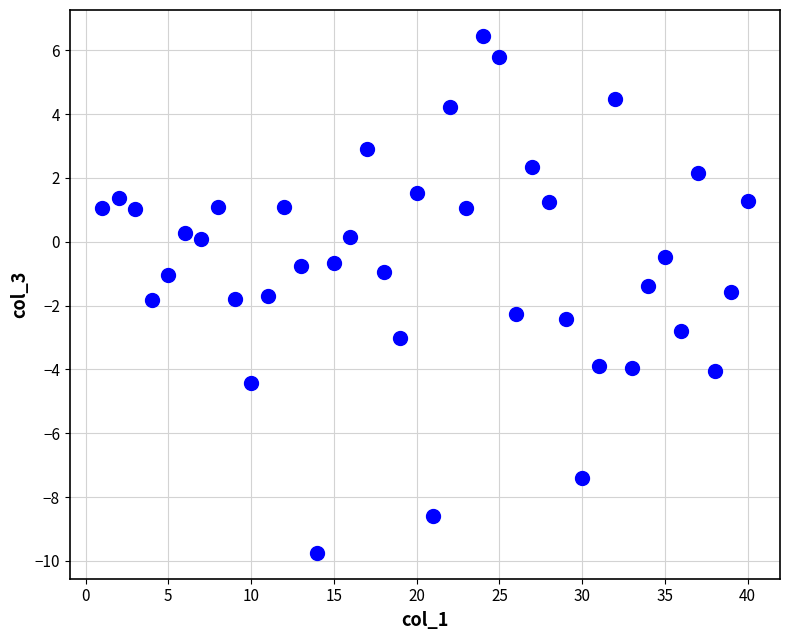

What is the range of X values (max minus min)?

39.0